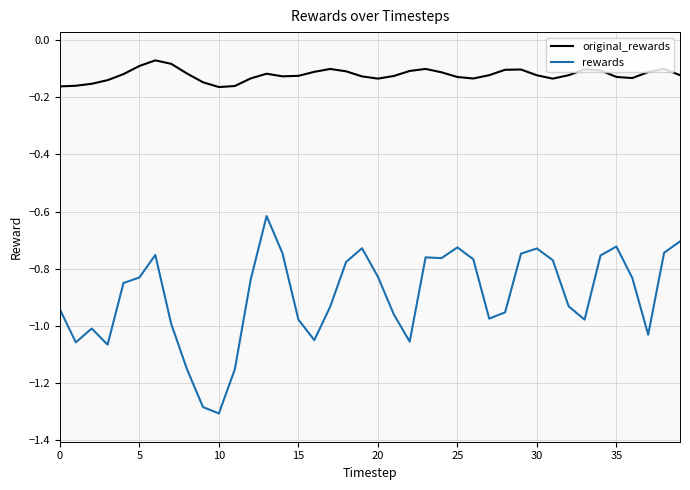

What is the difference between the maximum and minimum values in the rewards series?

0.7